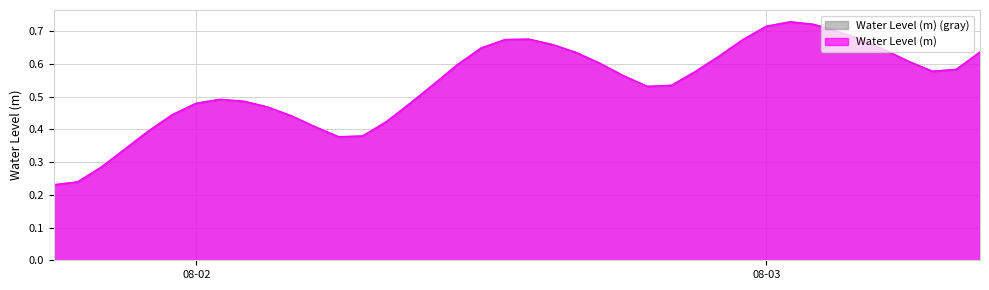

What is the difference between the maximum and minimum values?

0.5